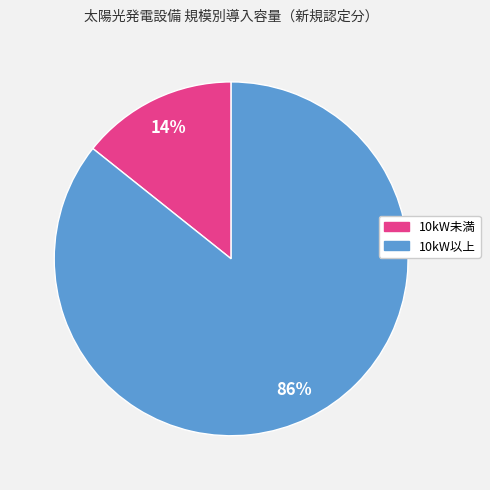

Does any single category account for the majority?

Yes